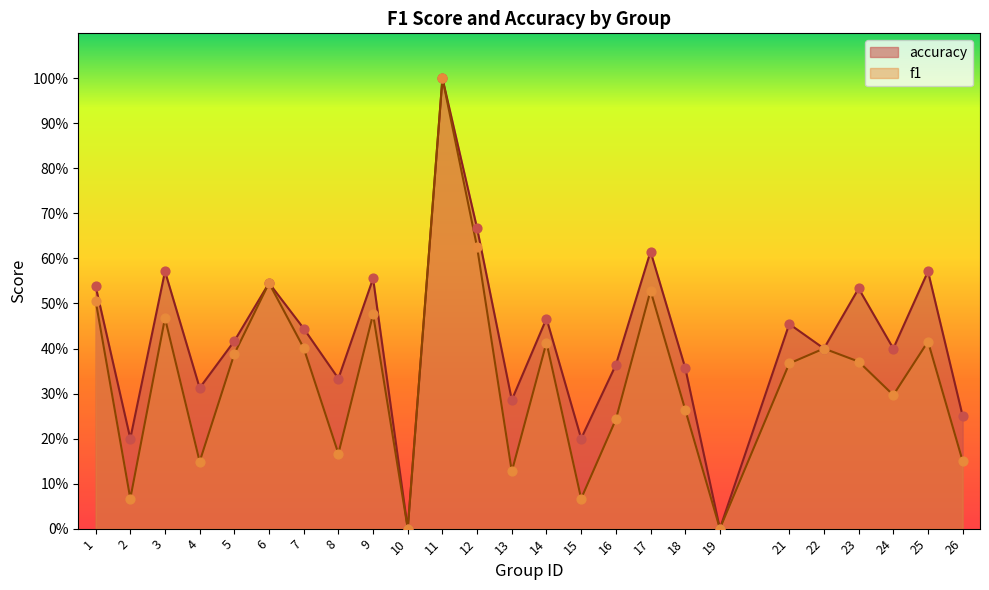

Is the value of f1 at 8 greater than the value of accuracy at 15?

No